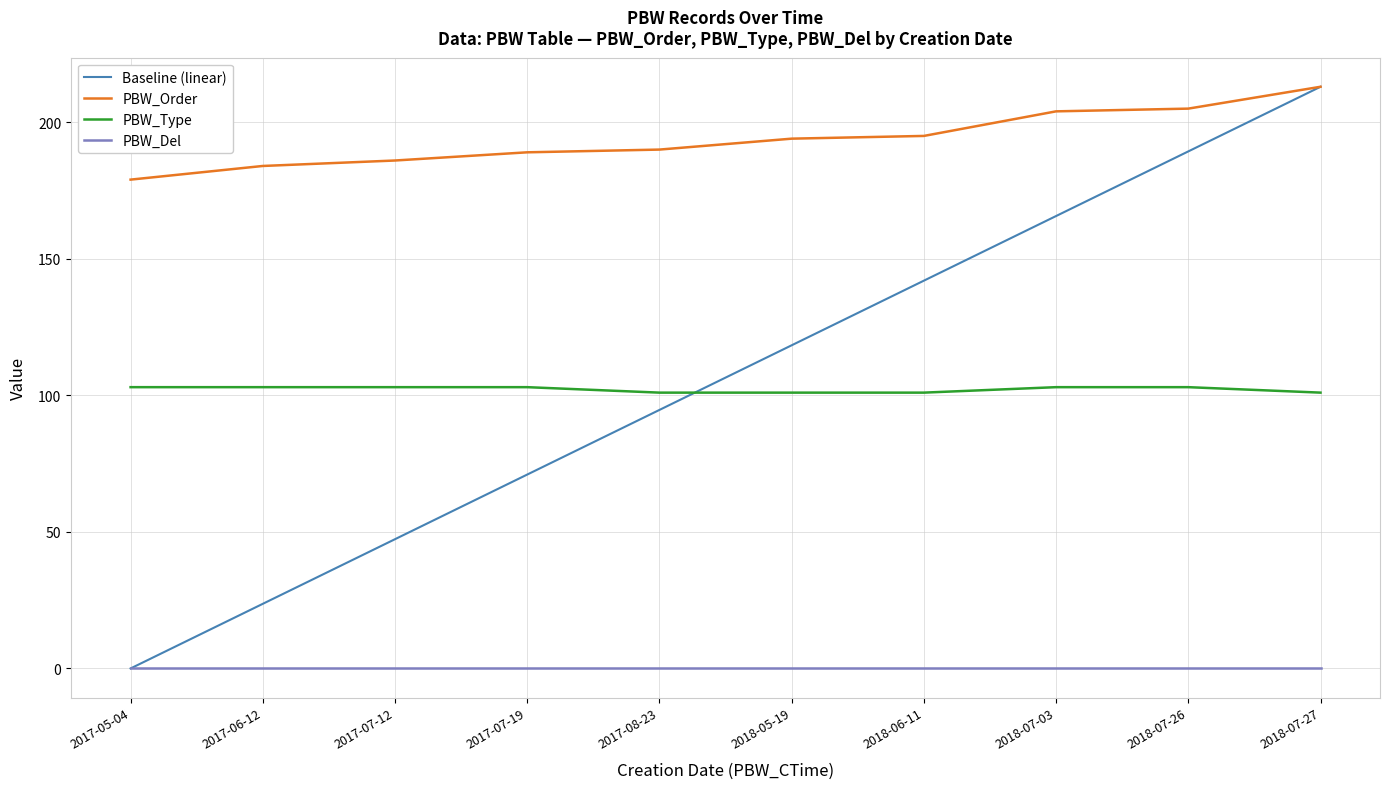

Is it true that Baseline (linear) equals 189.3 at 2018-07-26?

True